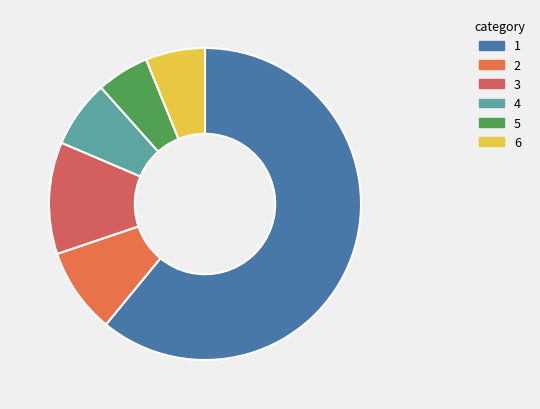

How many segments does this pie chart have?

6